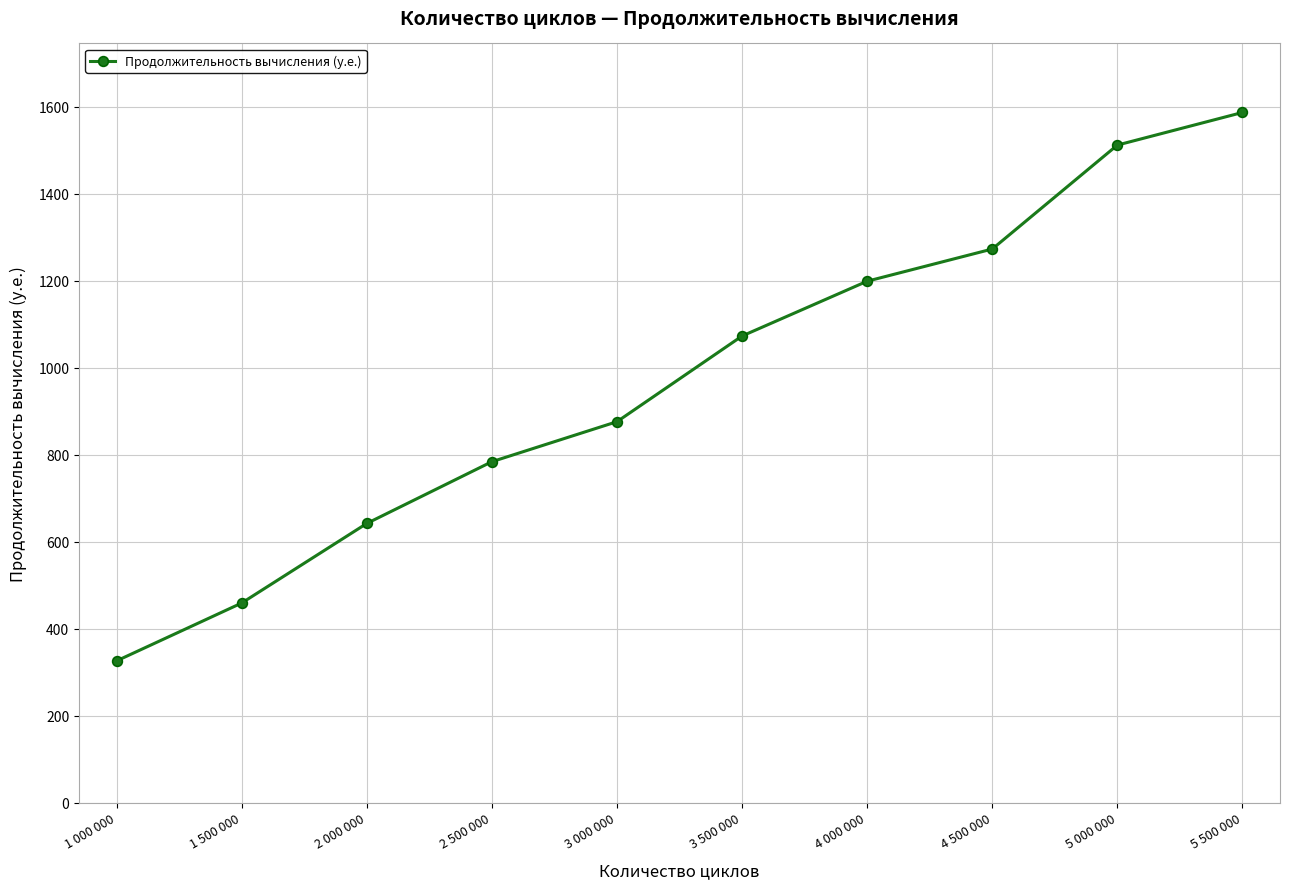

Reading right to left, transcribe all the data shown in this chart.

1587	1512	1273	1199	1073	876	784	642	459	326